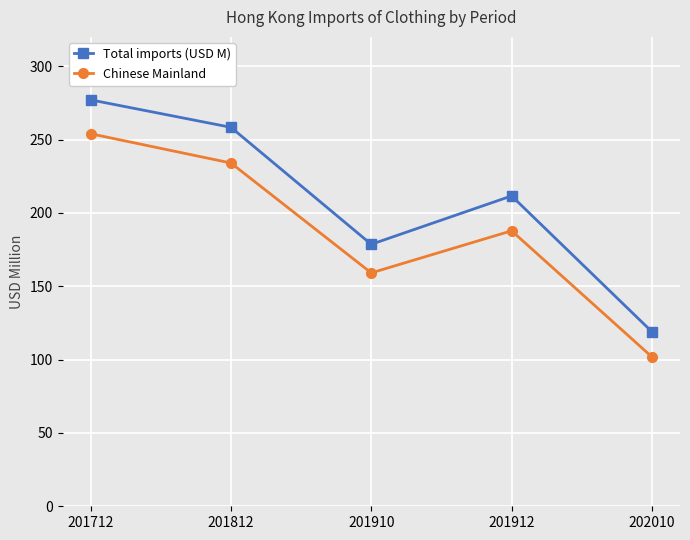

In Total imports (USD M), how many points are higher than both neighbors (excluding endpoints)?

1